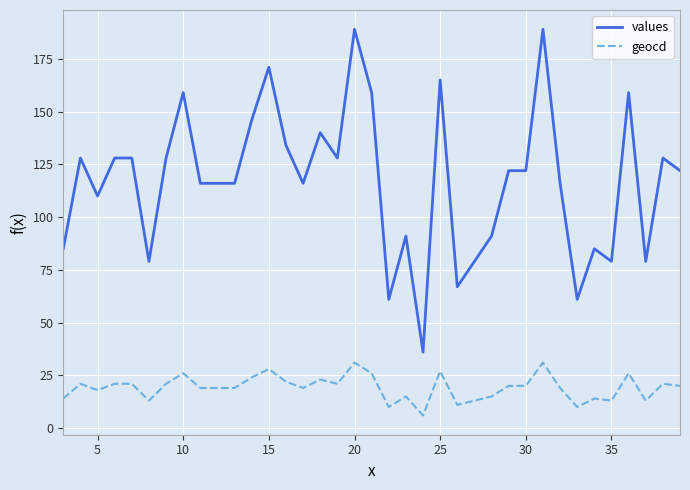

Which series has the widest spread of values?

values